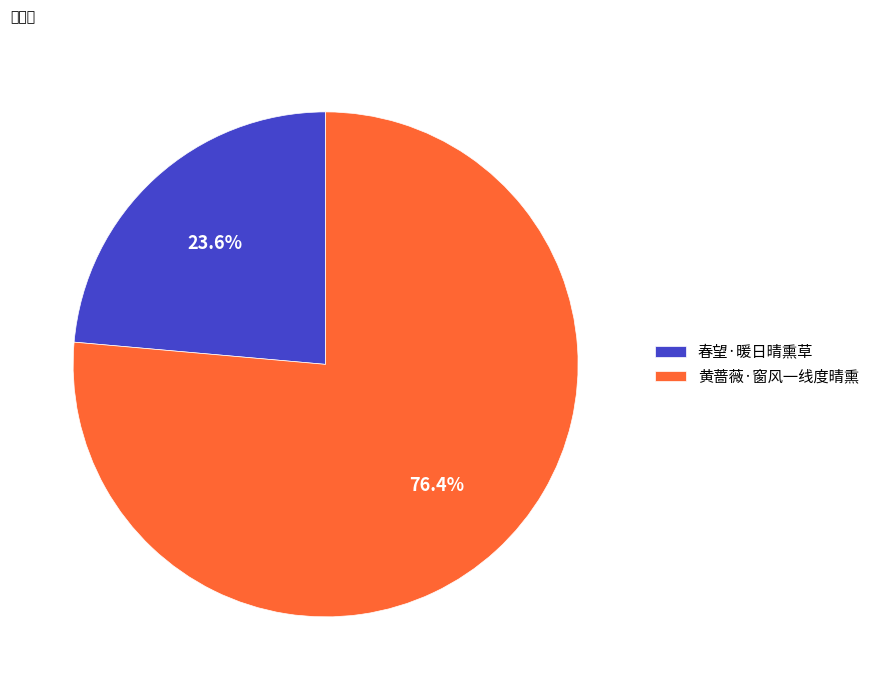

How many slices are in this pie chart?

2